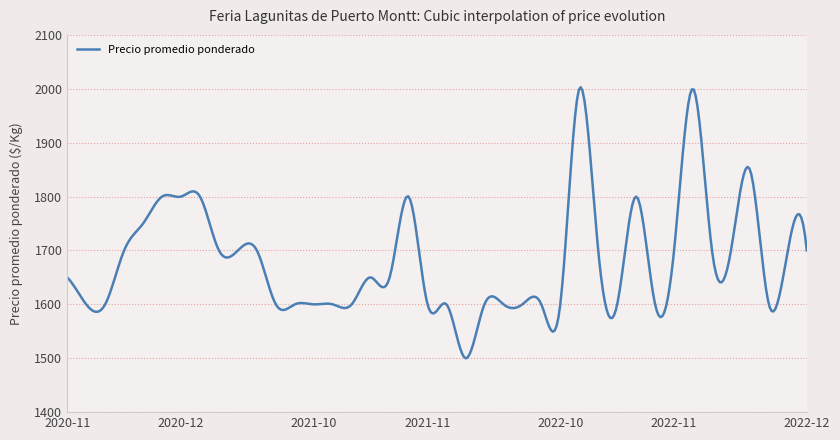

What is the average value?

1682.0